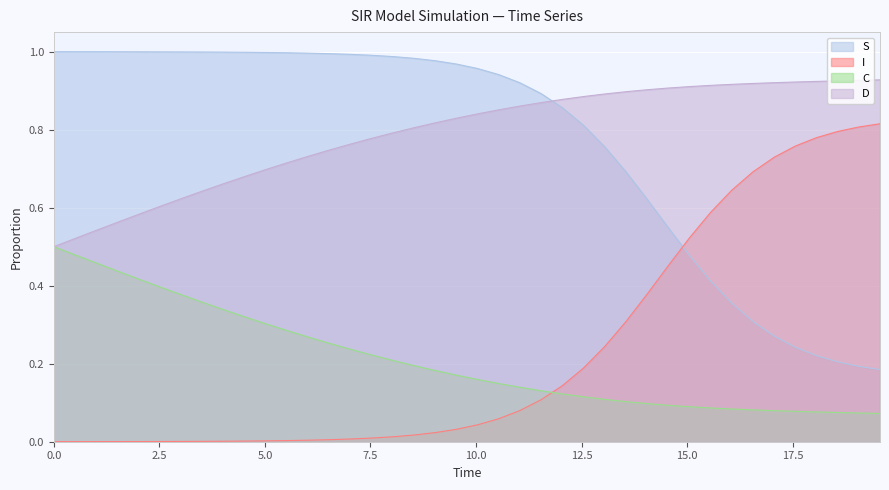

Rank the series by their maximum value, from highest to lowest.

S, D, I, C